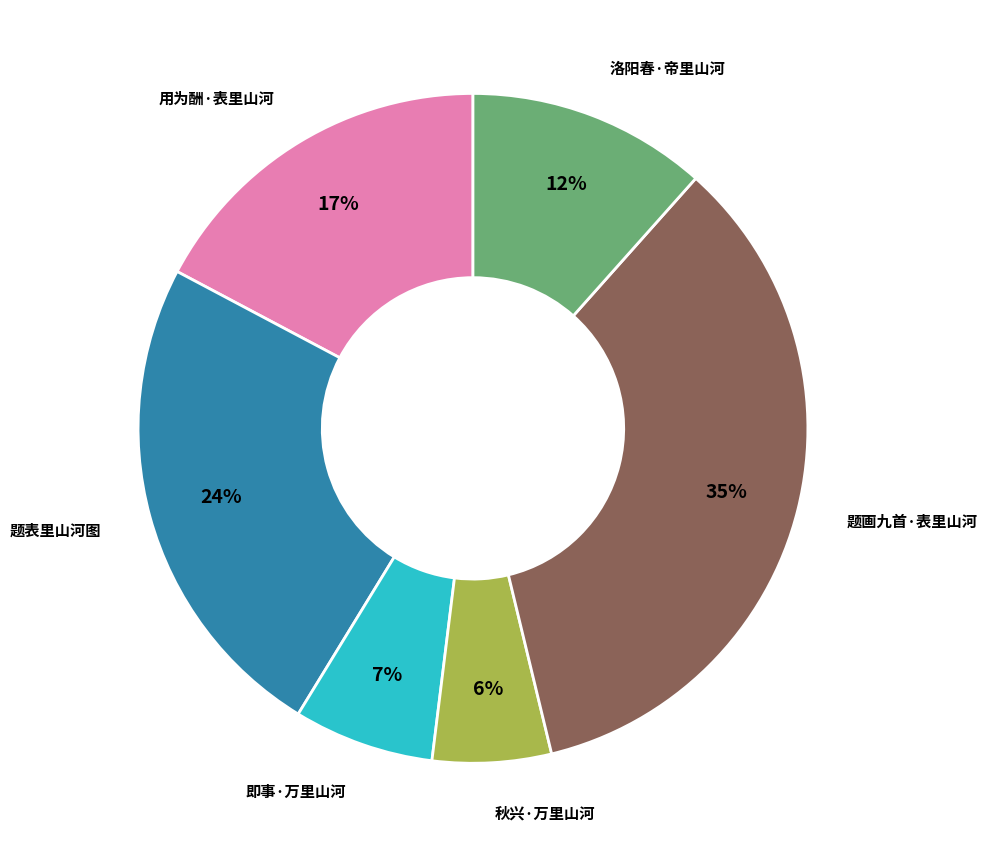

Is there a majority slice in this chart?

No